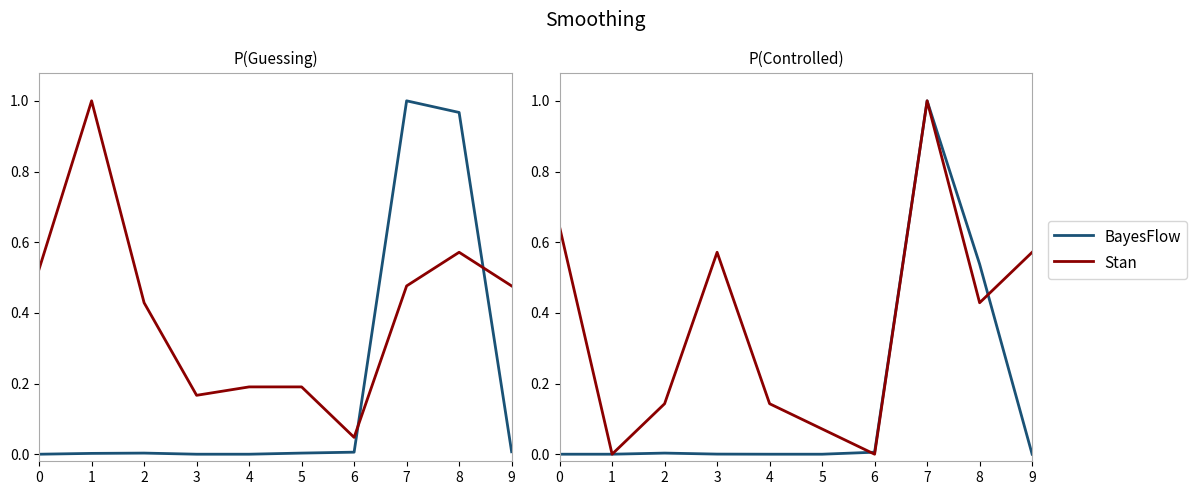

Is it true that BayesFlow equals 0.0 at 9?

True